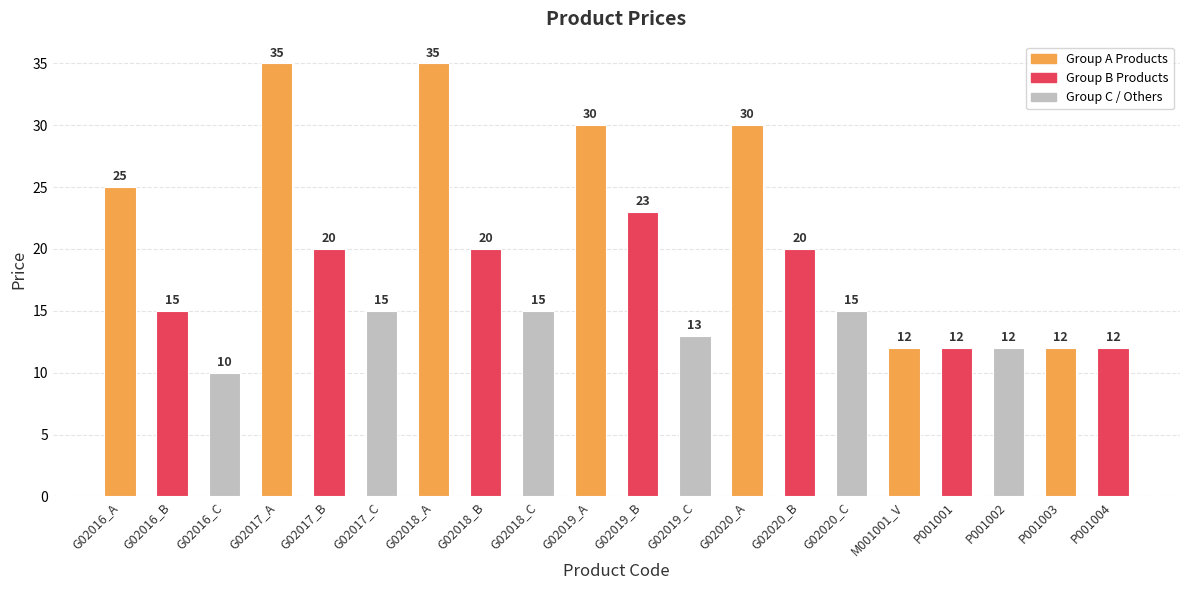

Does the chart contain any negative values?

No